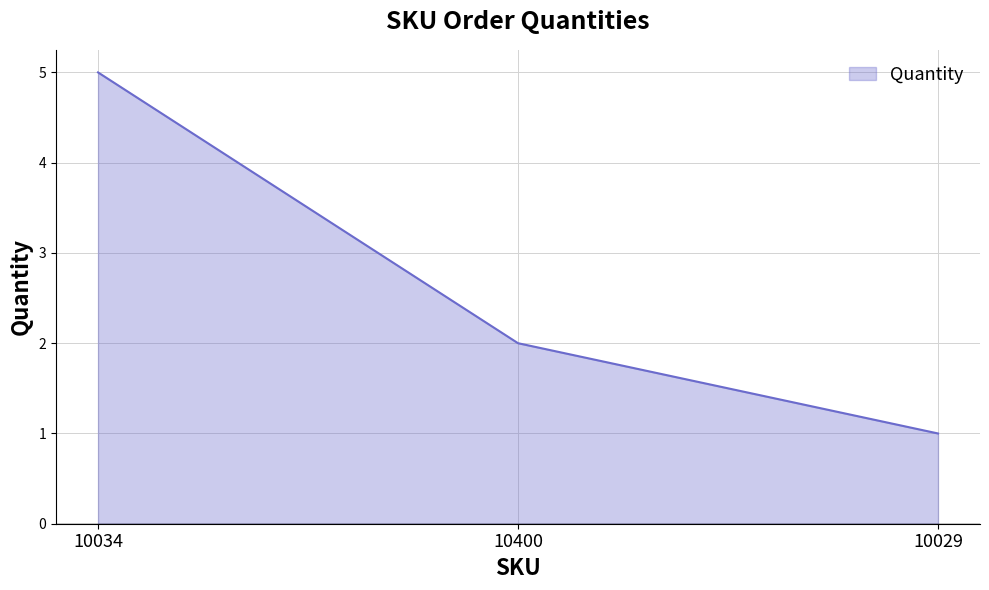

The chart shows a value of 2 at 10400. True or false?

True